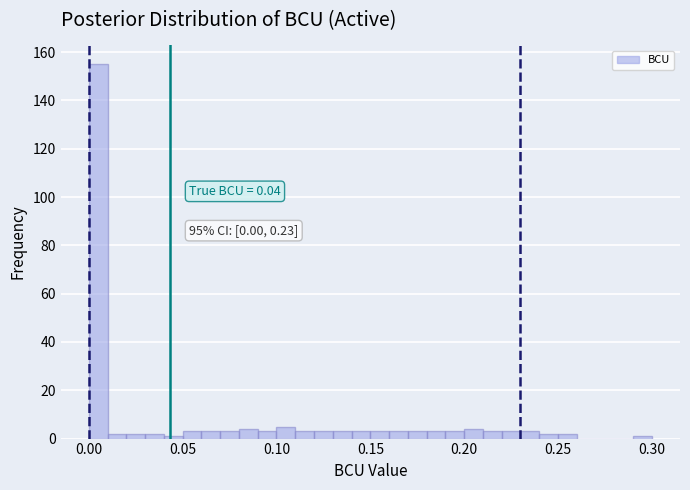

Around what value on the x-axis is the tallest bar? Give the approximate position of its centre, as read against the axis.

0.005